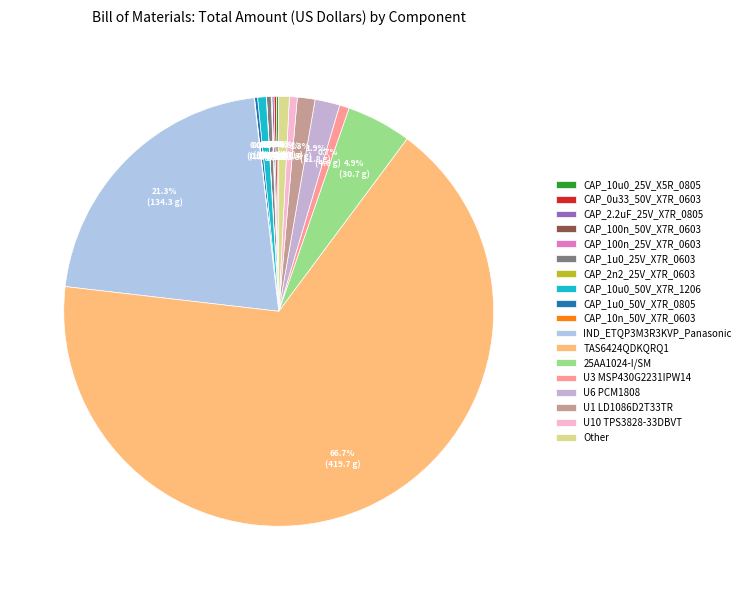

True or false: TAS6424QDKQRQ1 accounts for 67% of the total.

True